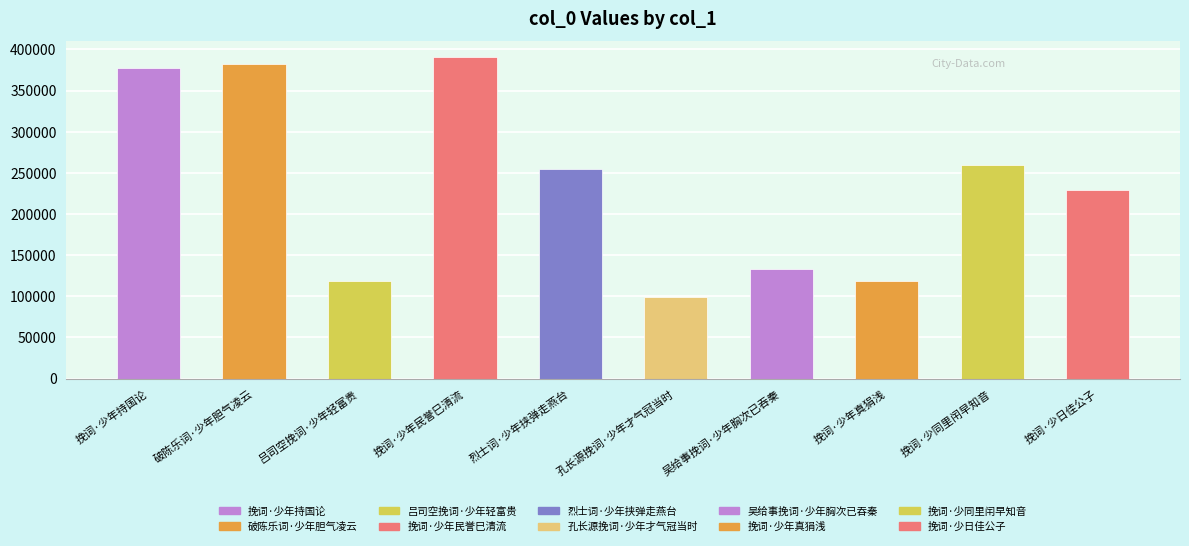

At which category does the chart reach its minimum across all series?

孔长源挽词·少年才气冠当时